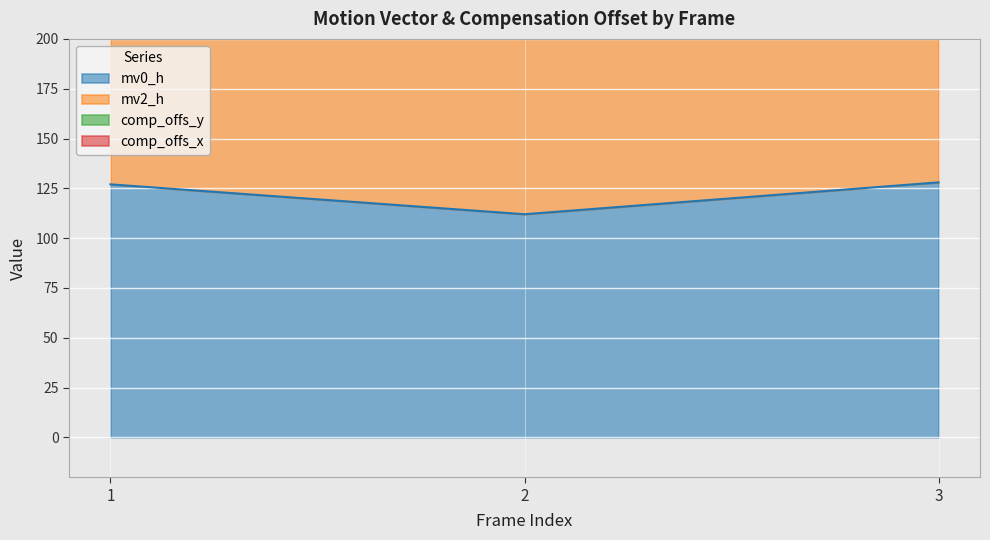

What is the sum of the mv0_h values at 1 and 3?

255